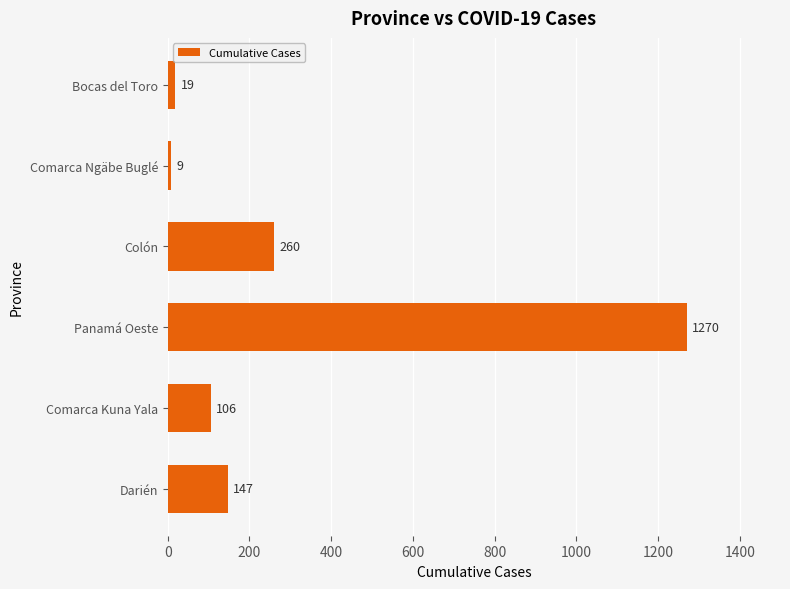

The value at Colón is 64. True or false?

False